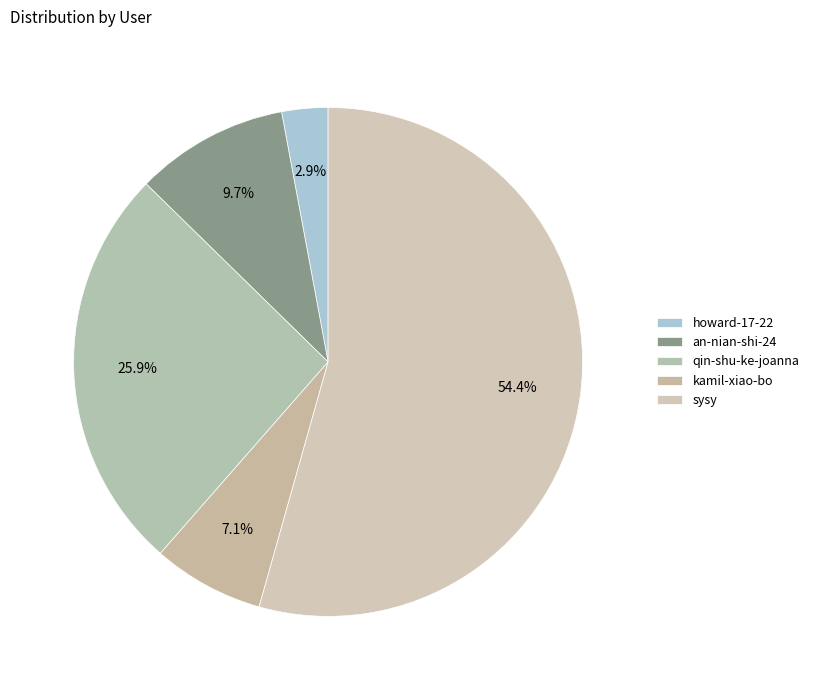

To the nearest percent, what percentage of the pie is an-nian-shi-24?

10%